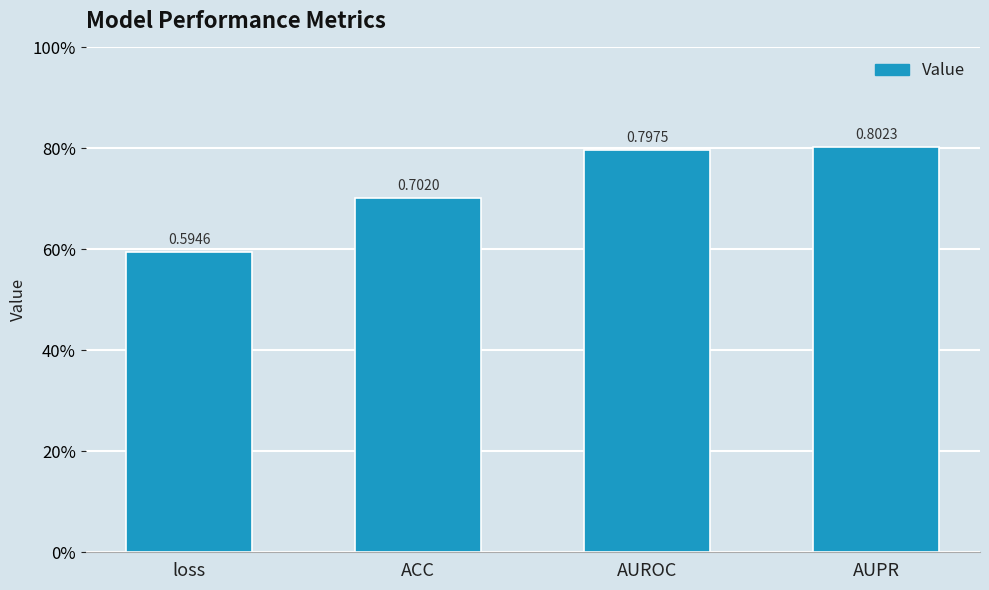

Reading right to left, transcribe all the data shown in this chart.

0.8	0.8	0.7	0.6